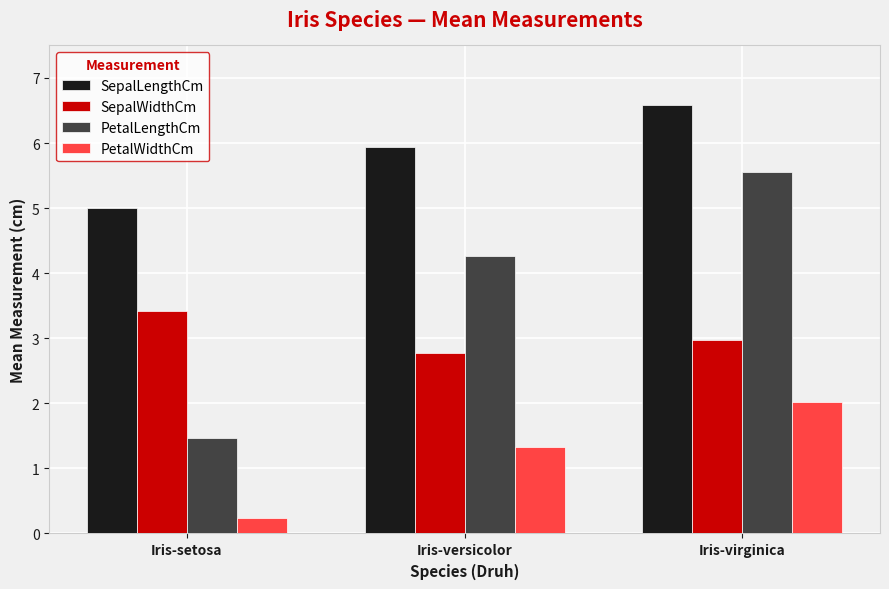

What is the spread (max minus min) of values at Iris-setosa?

4.8